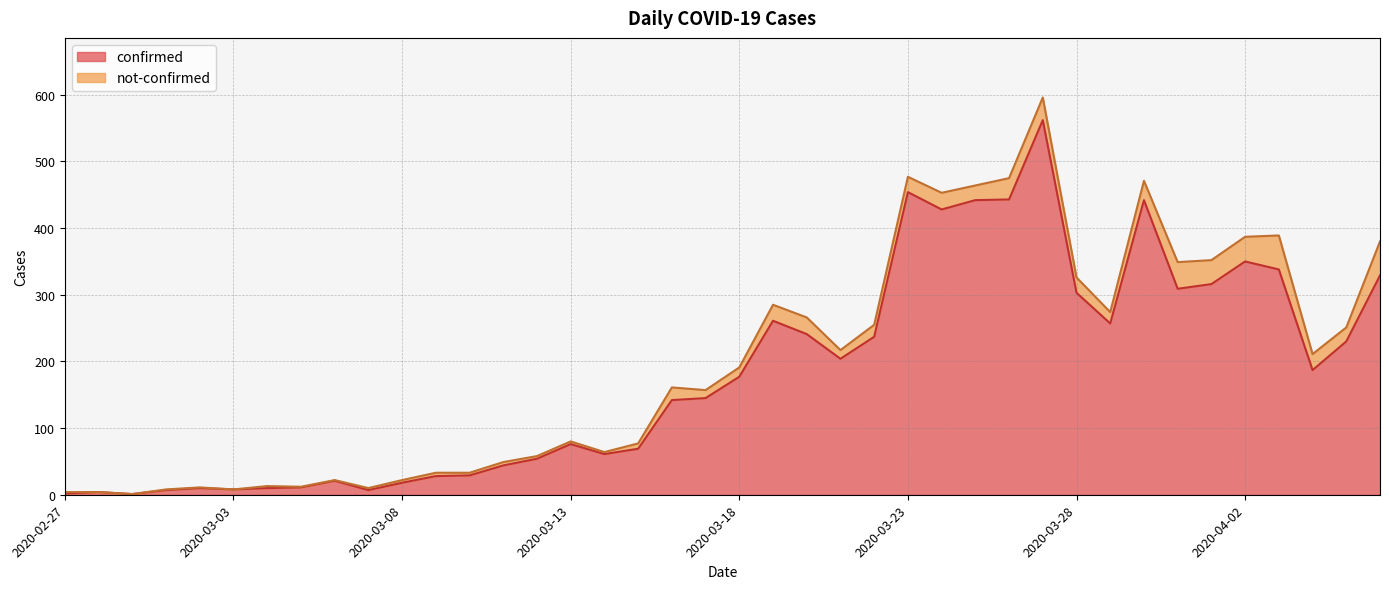

Does the chart display data point markers on the line(s)?

No